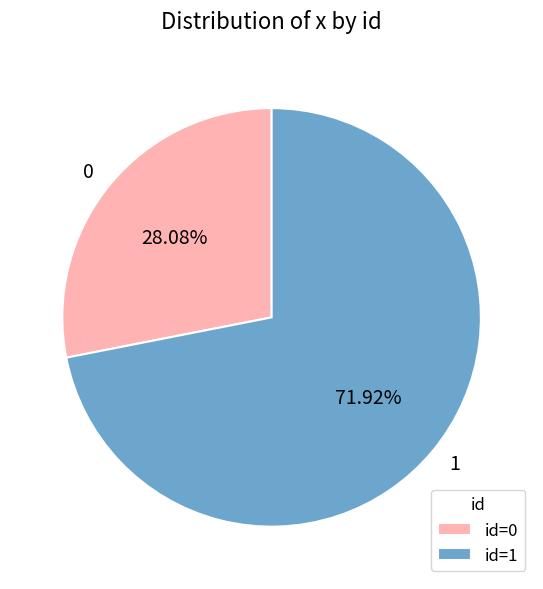

Rank the categories by value from lowest to highest.

0, 1